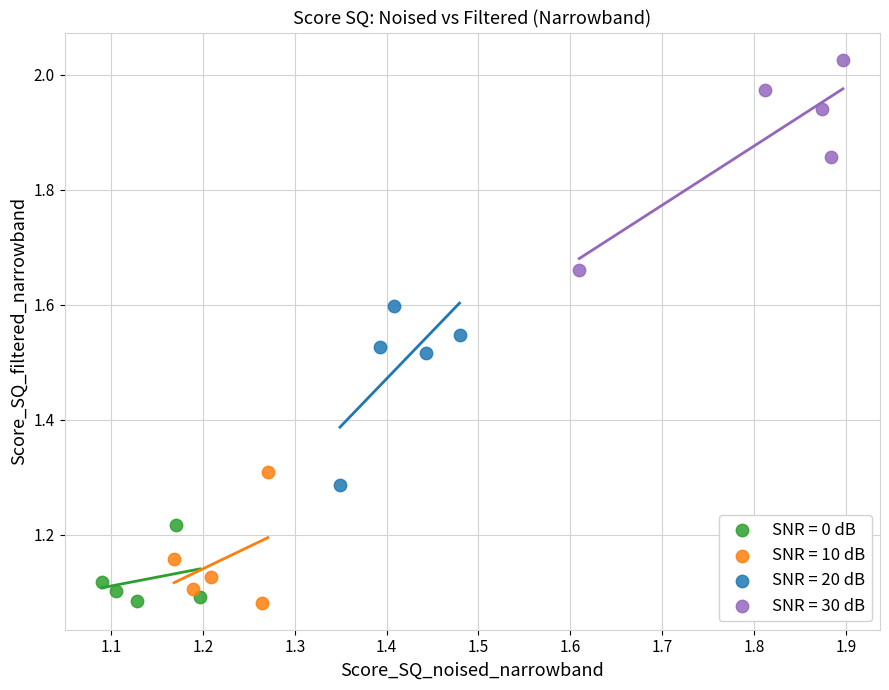

Which series reaches the maximum Y coordinate?

SNR = 30 dB